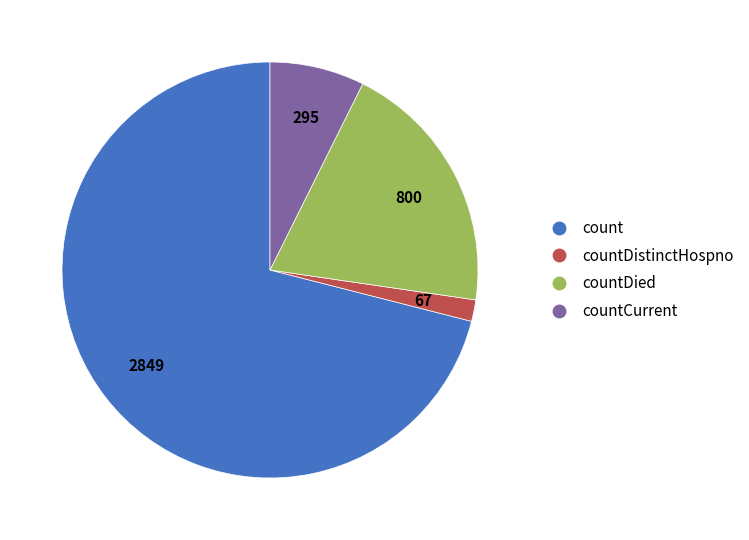

Approximately how many times larger is the value at countDied compared to countCurrent?

2.7